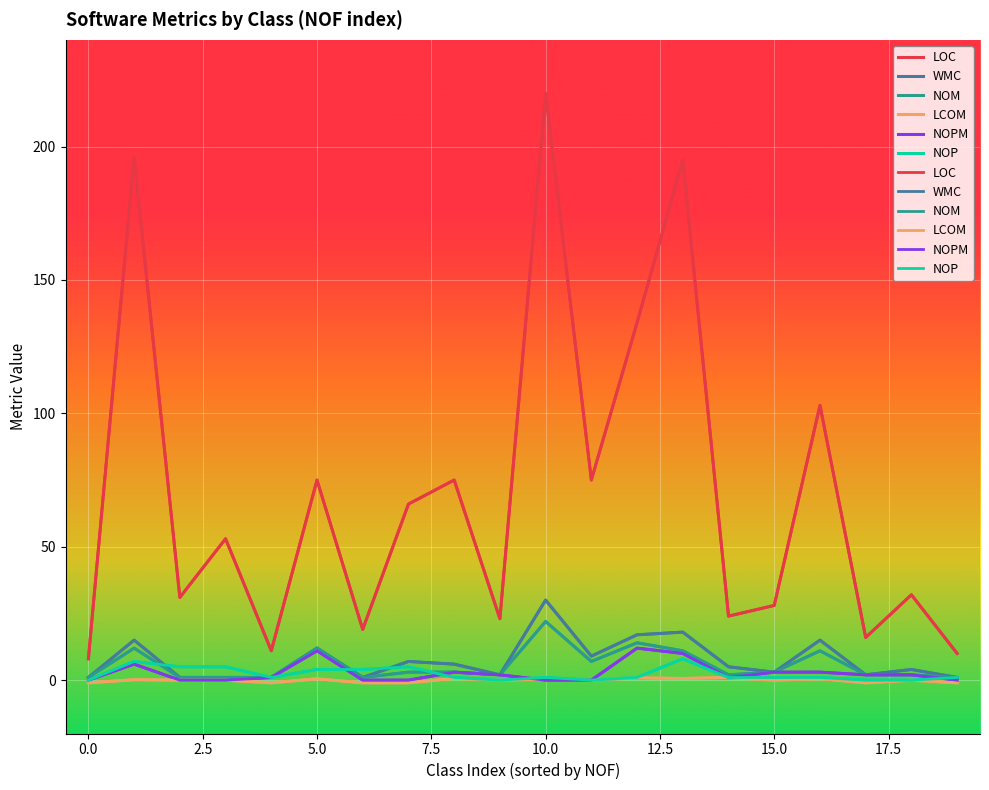

The value of LCOM at 19 is -1.0. True or false?

True